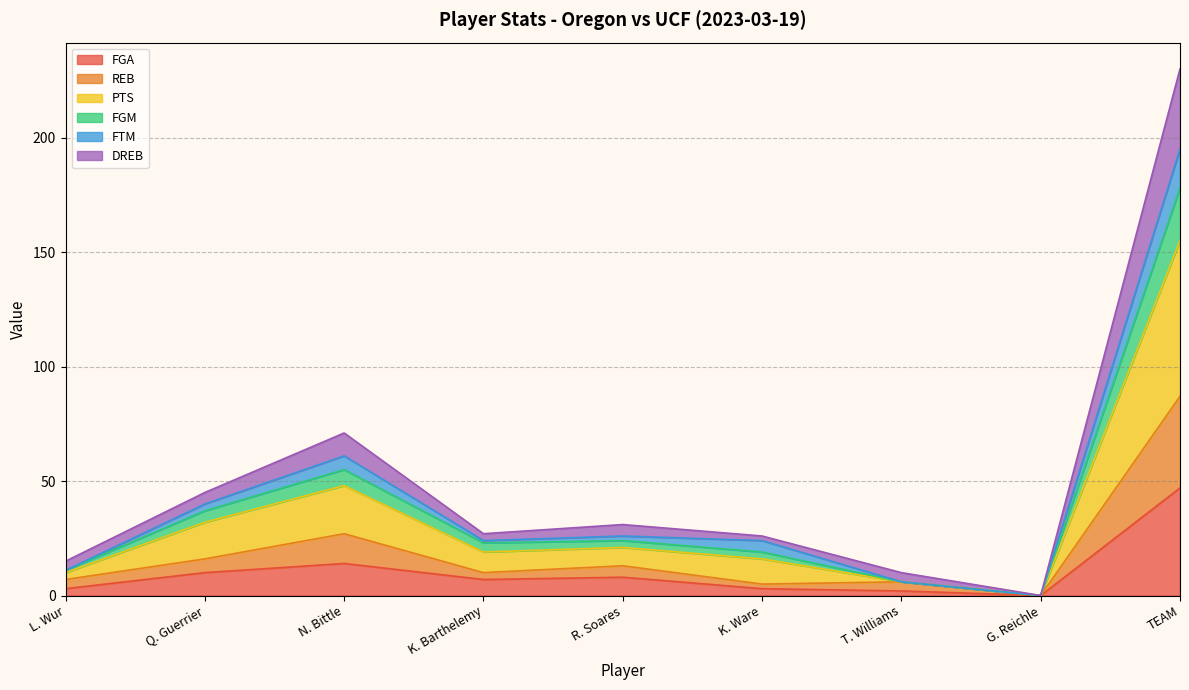

What is the sum of the FGA values at K. Ware and R. Soares?

11